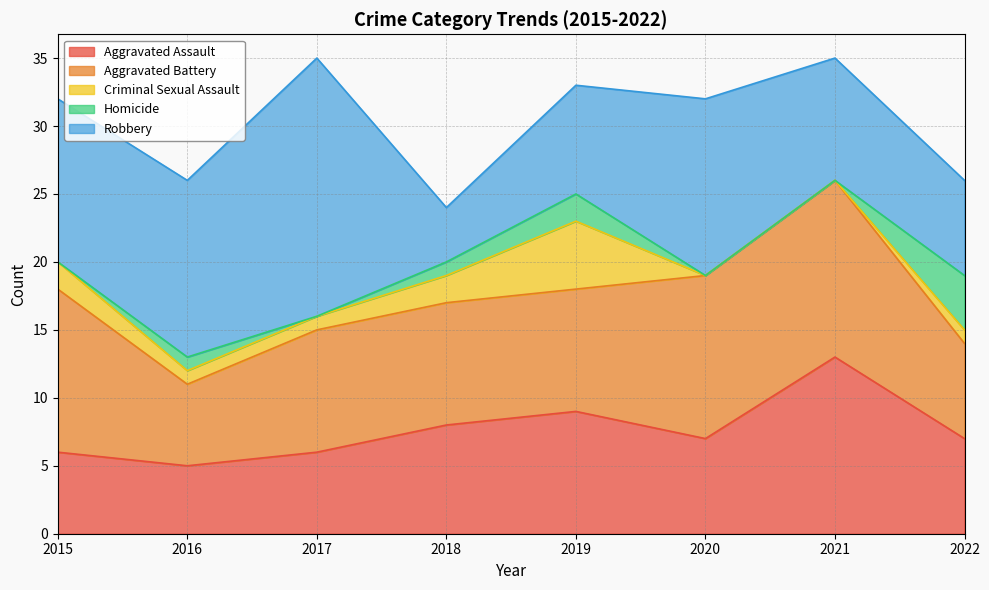

What is the total value across all series at 2017?

35